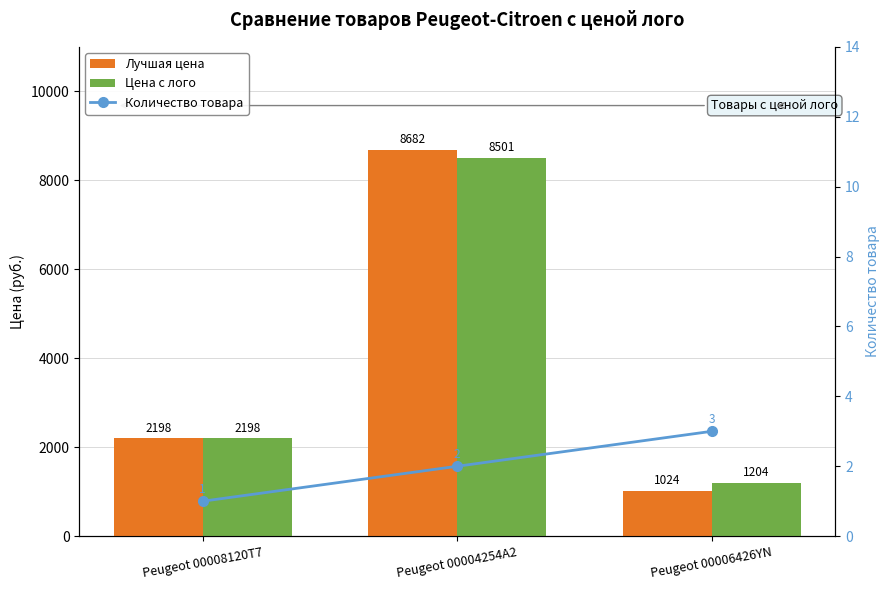

Which series has the widest spread of values?

Лучшая цена